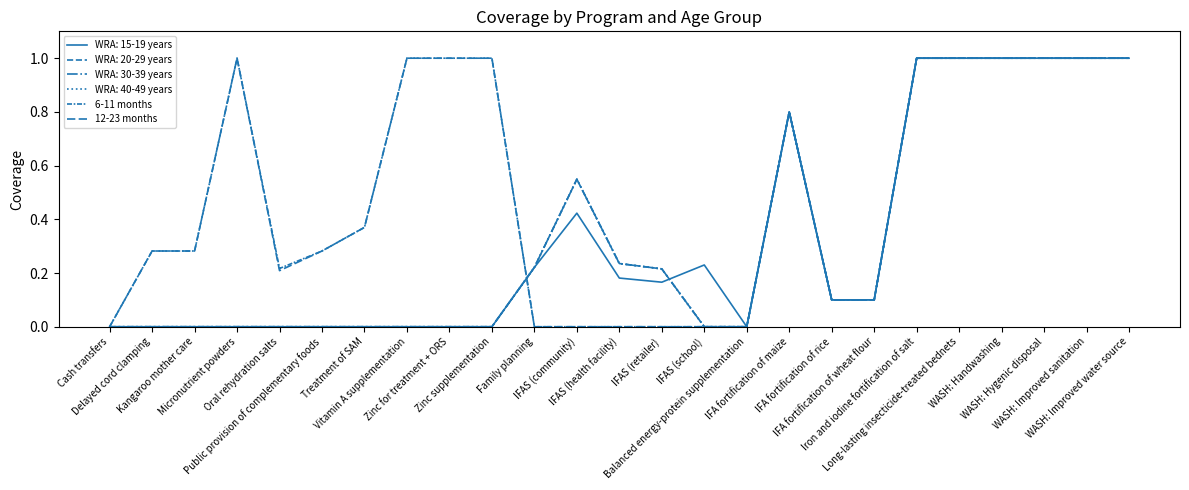

Does the chart display data point markers on the line(s)?

No